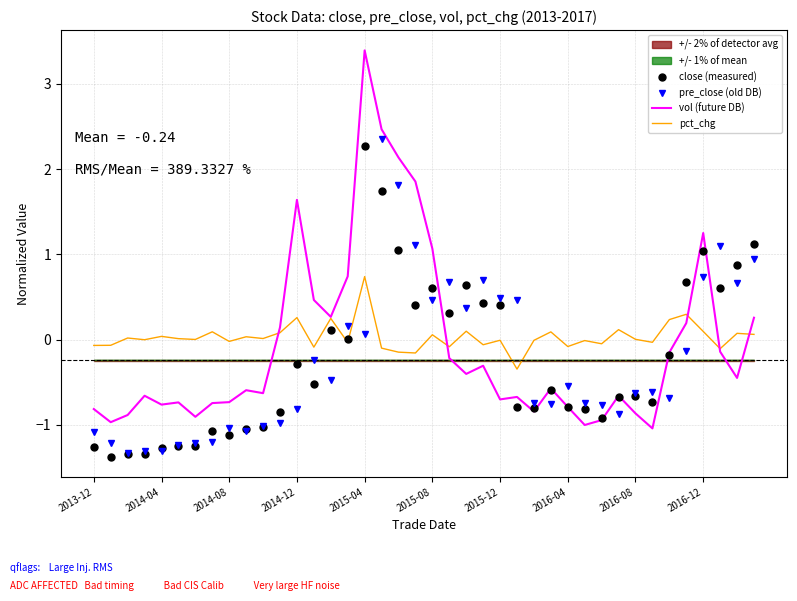

What is the minimum value for vol (future DB)?

-1.0